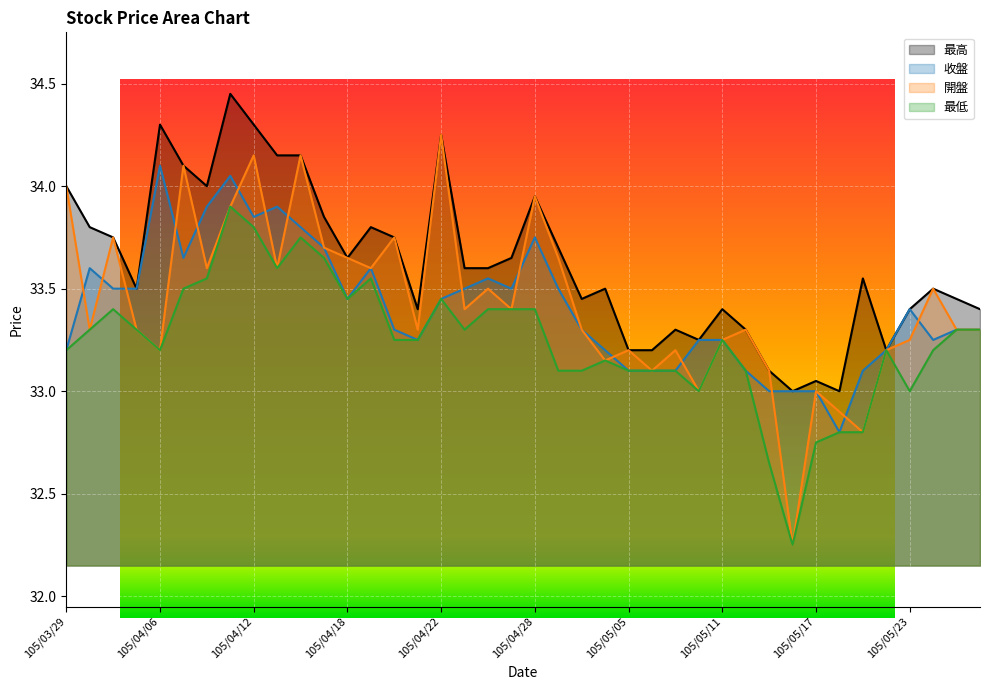

List the labels in order of 最高 value, largest first.

105/04/11, 105/04/06, 105/04/12, 105/04/22, 105/04/13, 105/04/14, 105/04/07, 105/03/29, 105/04/08, 105/04/28, 105/04/15, 105/03/30, 105/04/19, 105/03/31, 105/04/20, 105/04/29, 105/04/18, 105/04/27, 105/04/25, 105/04/26, 105/05/19, 105/04/01, 105/05/04, 105/05/24, 105/05/03, 105/05/25, 105/04/21, 105/05/11, 105/05/23, 105/05/26, 105/05/09, 105/05/12, 105/05/10, 105/05/05, 105/05/06, 105/05/20, 105/05/13, 105/05/17, 105/05/16, 105/05/18